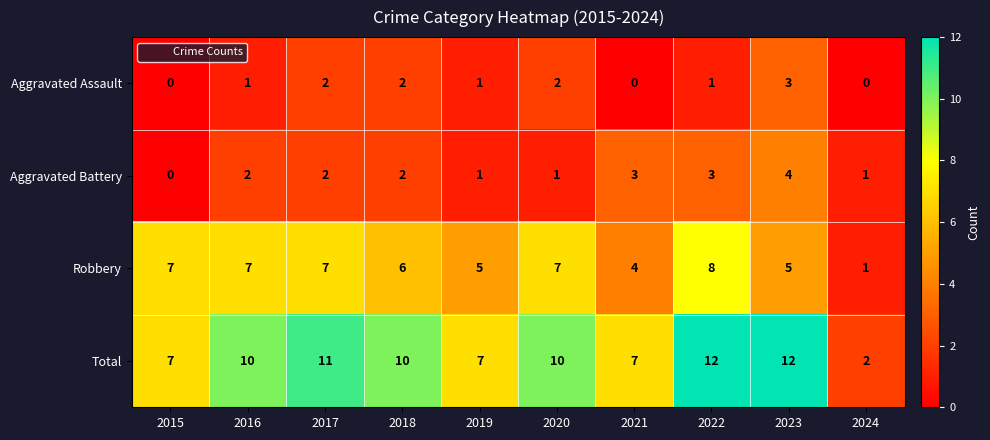

Which series has the largest range (max minus min)?

Total